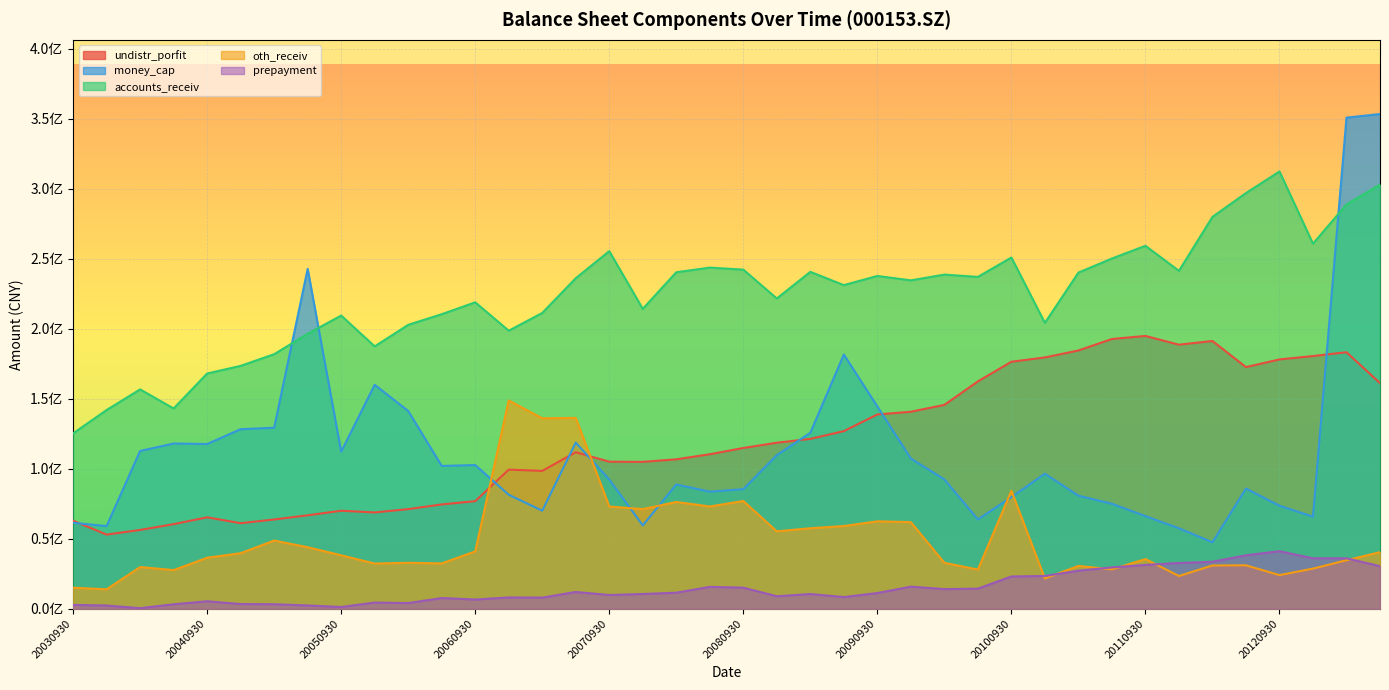

List the series in order of their peak value, lowest first.

prepayment, oth_receiv, undistr_porfit, accounts_receiv, money_cap